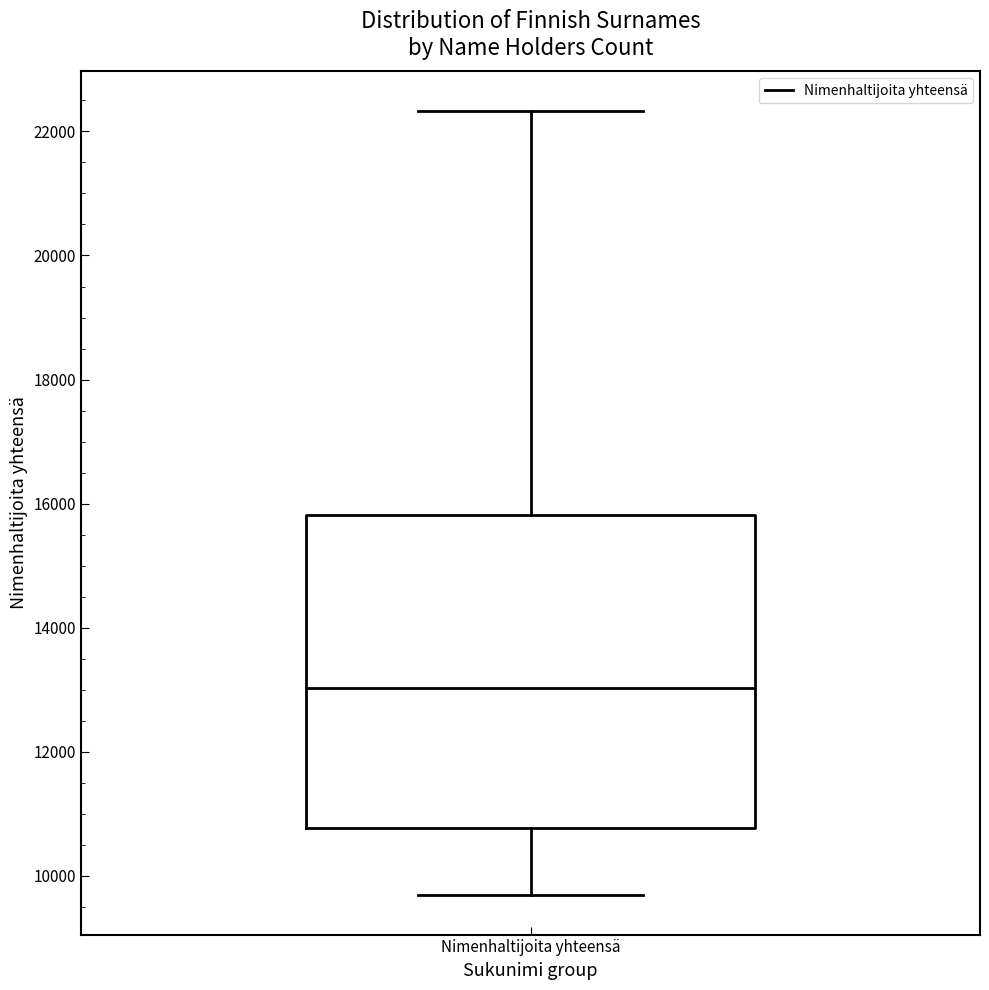

Transcribe this box plot: give where the median line is, the range the box spans, and where the two whiskers end, as read against the y-axis. The values are not printed on the chart, so give them approximately, as read against the axis.

median 13000, box 10800 to 15800, whiskers 9600 to 22400